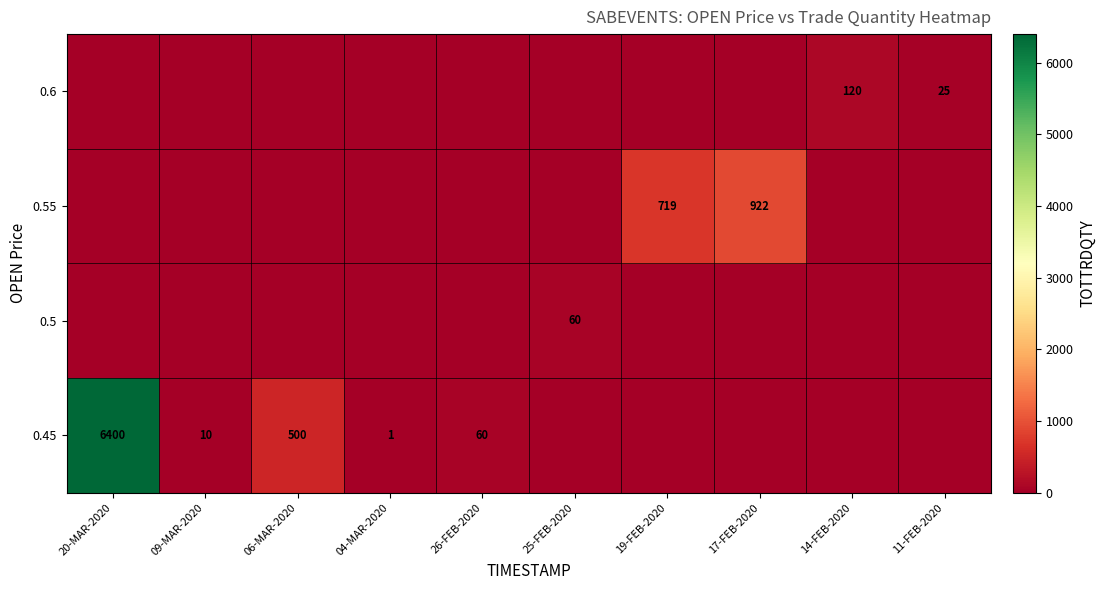

True or false: 0.45 has a value of 4 at 09-MAR-2020.

False